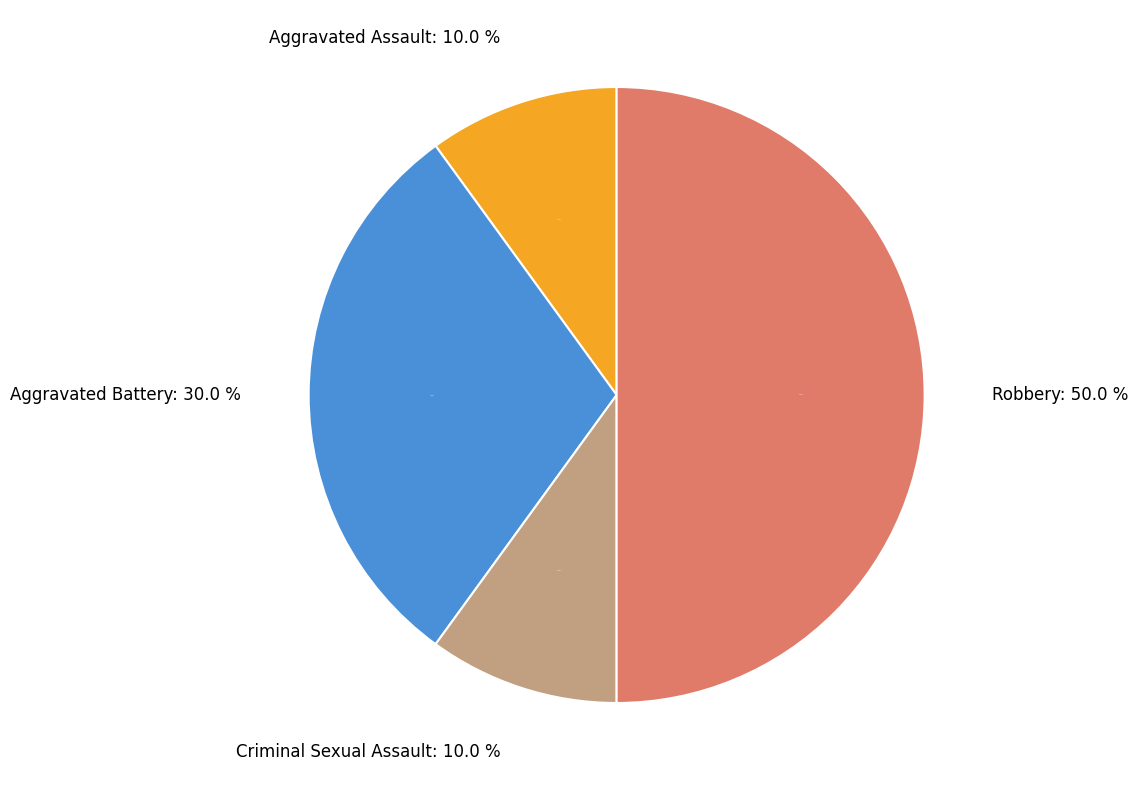

Combined, do Aggravated Assault and Aggravated Battery account for over 50%?

No